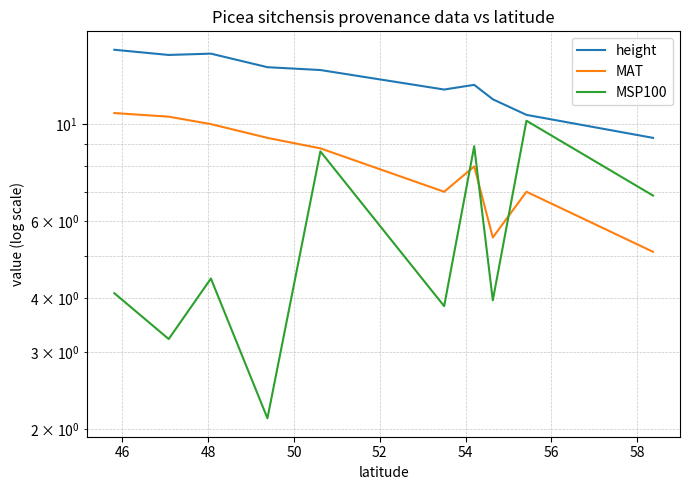

True or false: MAT and height cross at least once.

False